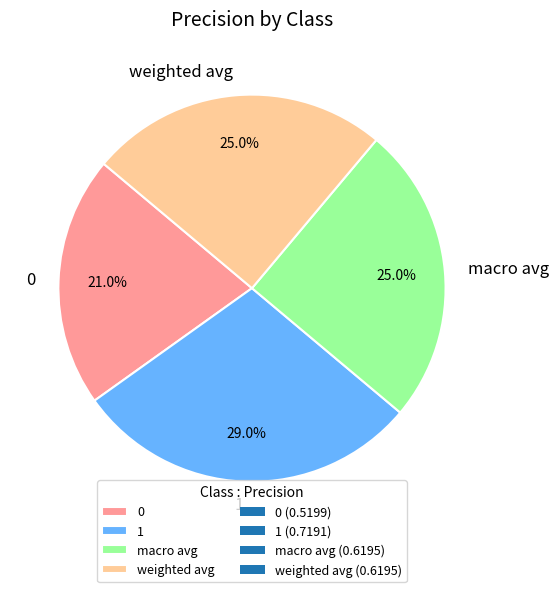

The macro avg slice represents 32% of the pie. True or false?

False